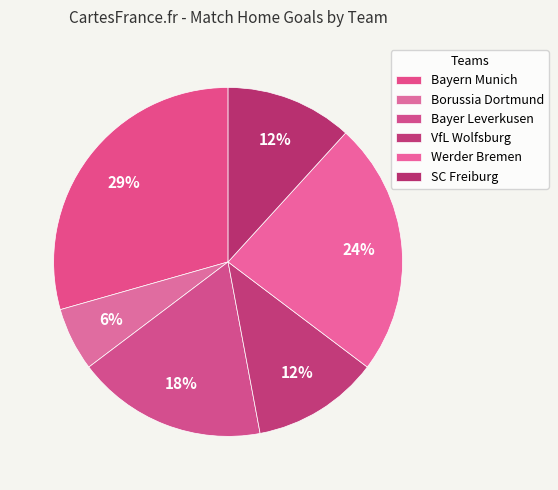

How many segments does this pie chart have?

6